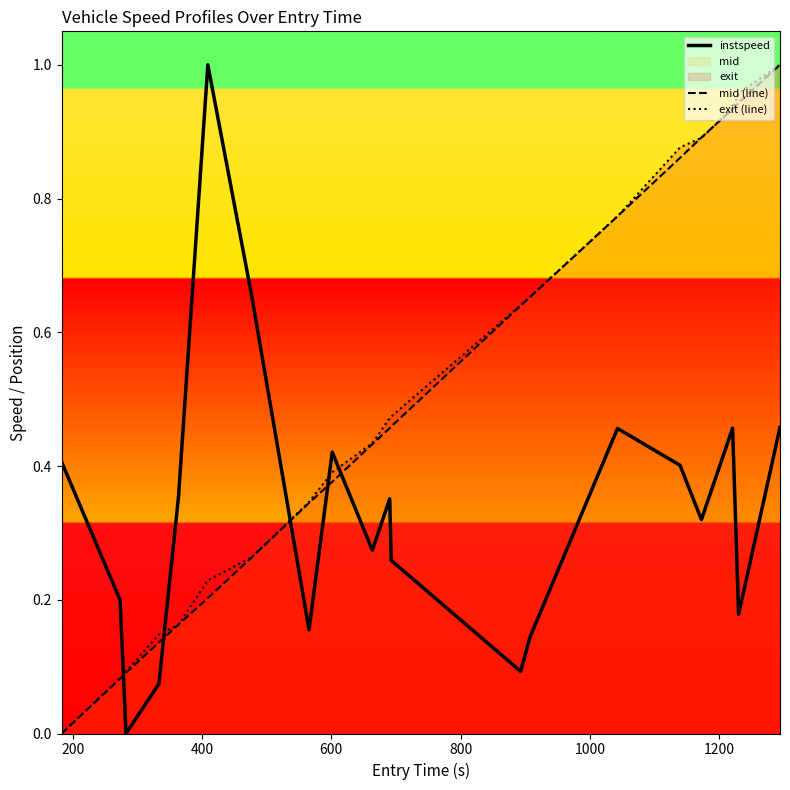

What is the sum of all instspeed values?

6.7